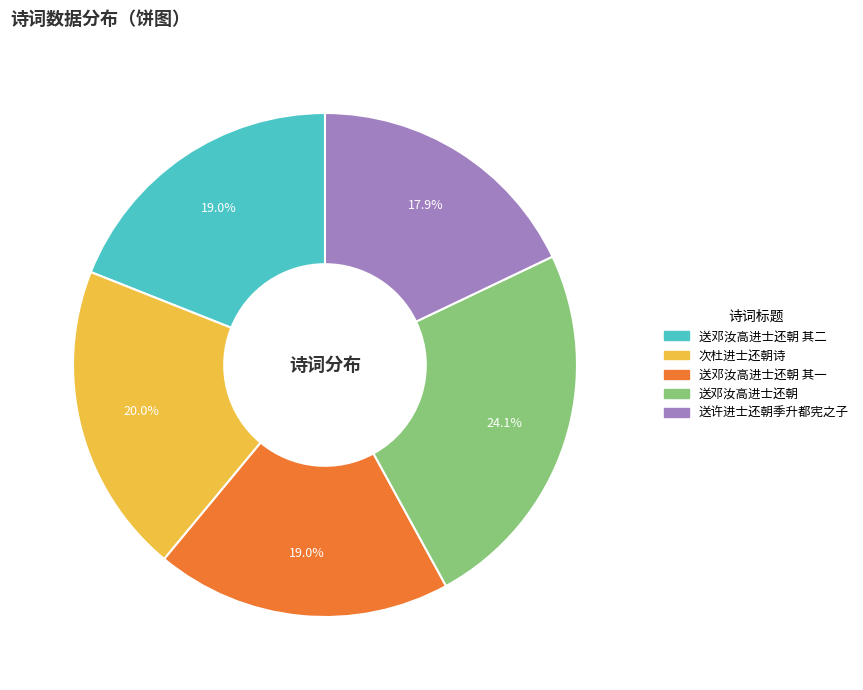

Is there a majority slice in this chart?

No